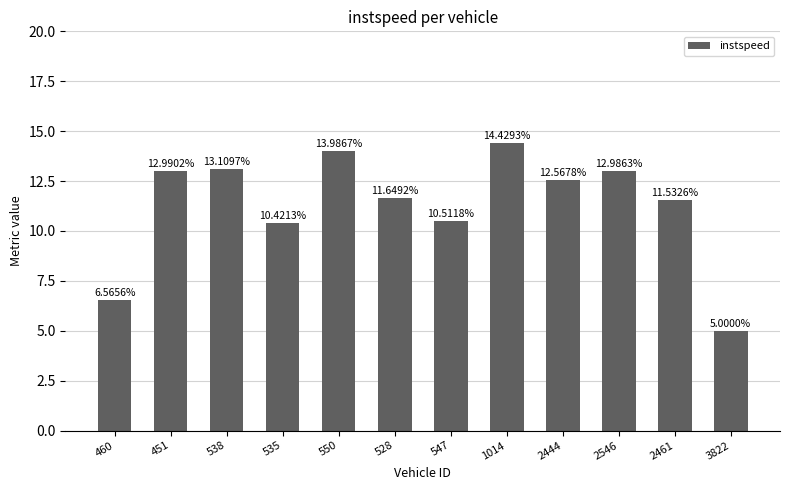

Rank the categories by value from highest to lowest.

1014, 550, 538, 451, 2546, 2444, 528, 2461, 547, 535, 460, 3822